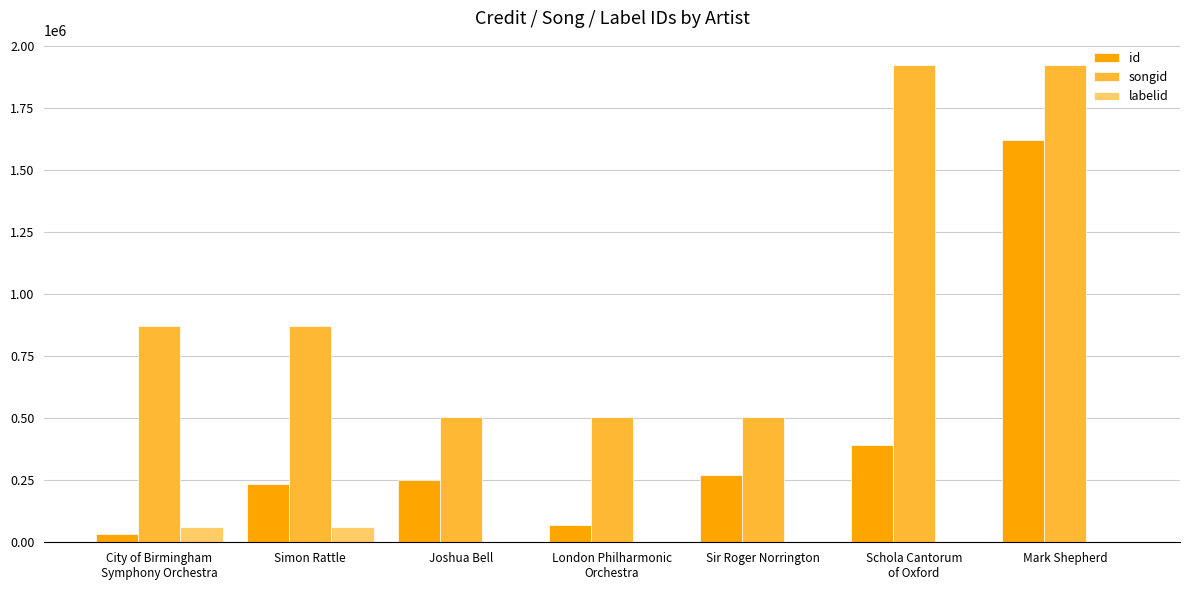

The songid series shows 503430 at Sir Roger Norrington. True or false?

True